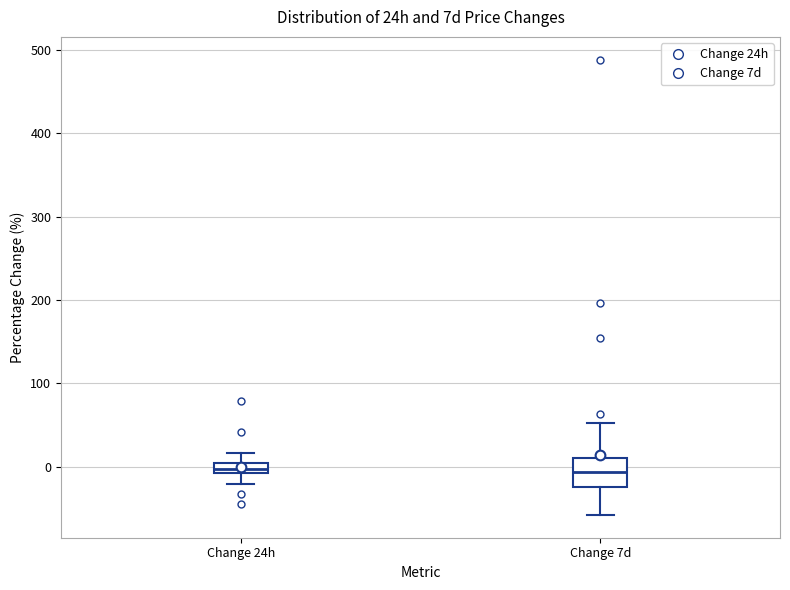

Comparing the boxes themselves (not the whiskers), which one is the tallest?

Change 7d